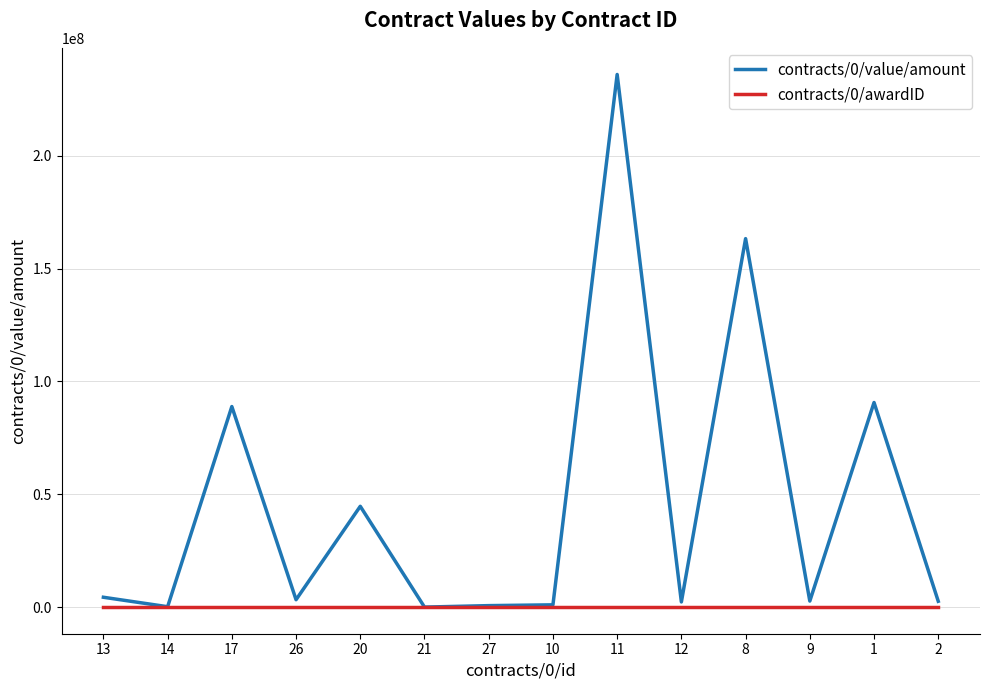

The value of contracts/0/awardID at 14 is 14.0. True or false?

True